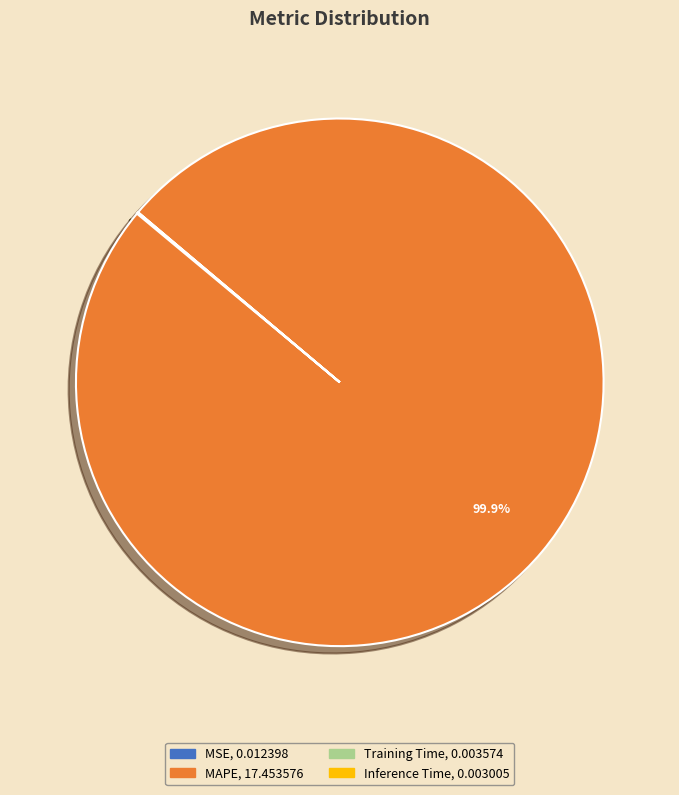

Is it true that MAPE is 100% of the pie?

True